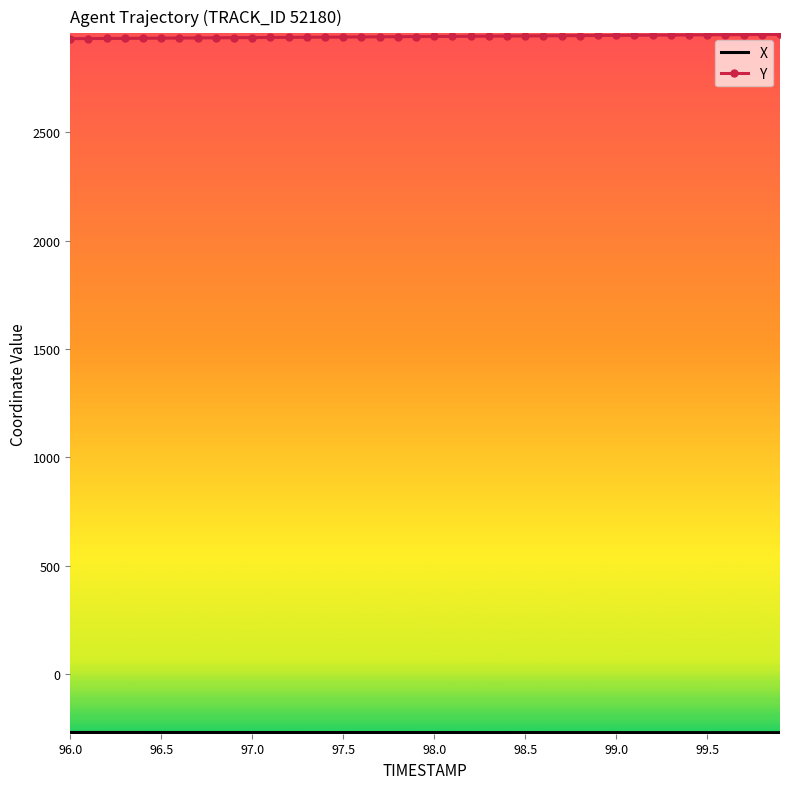

What is the maximum value shown in the chart?

2952.0